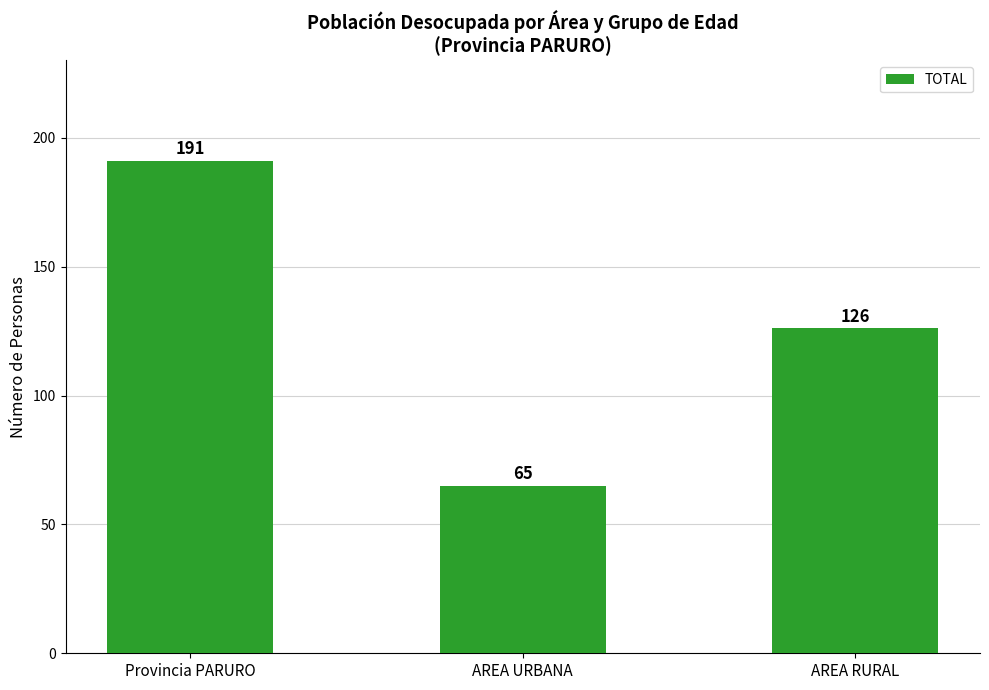

What is the change in value from AREA URBANA to AREA RURAL?

+61